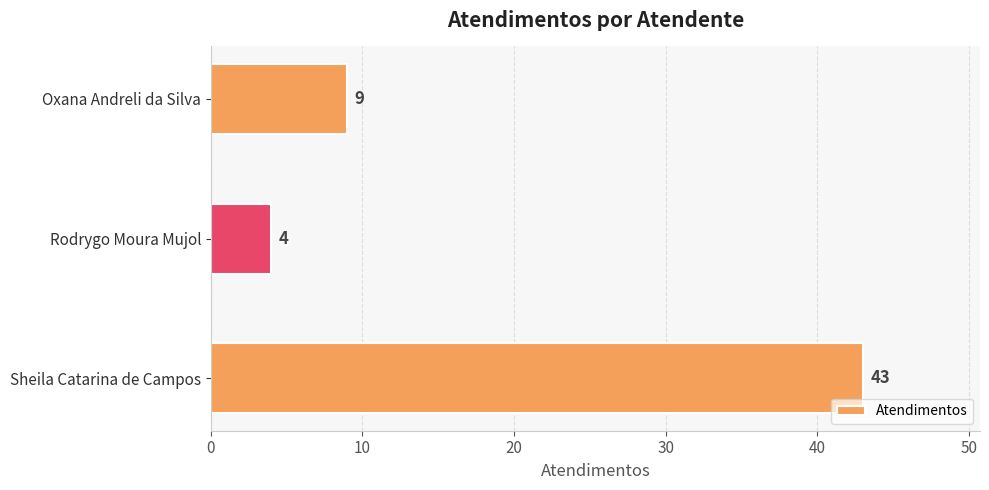

Is it true that the value at Oxana Andreli da Silva is 15?

False